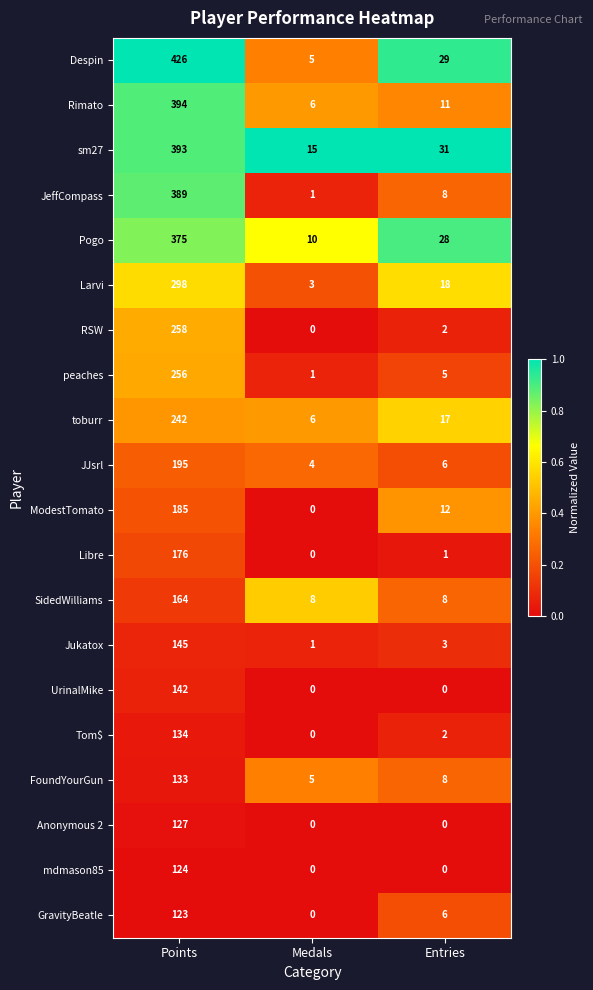

The value of JeffCompass at Points is 389. True or false?

True